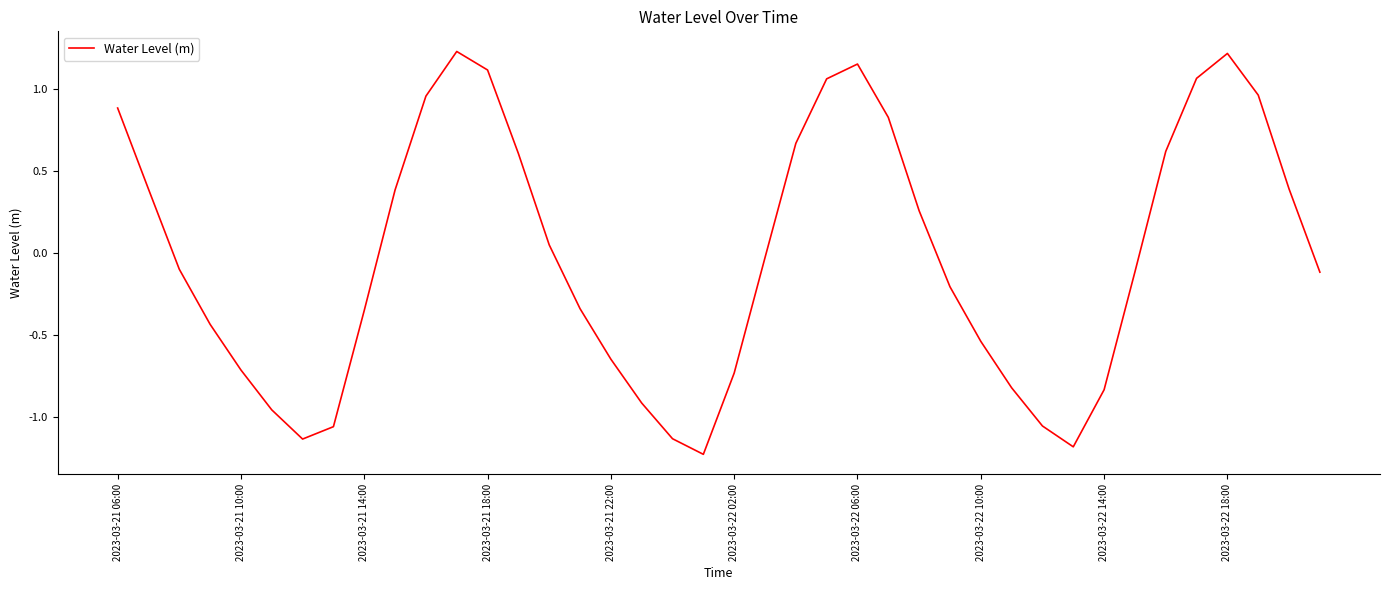

How many lines are shown in the chart?

1